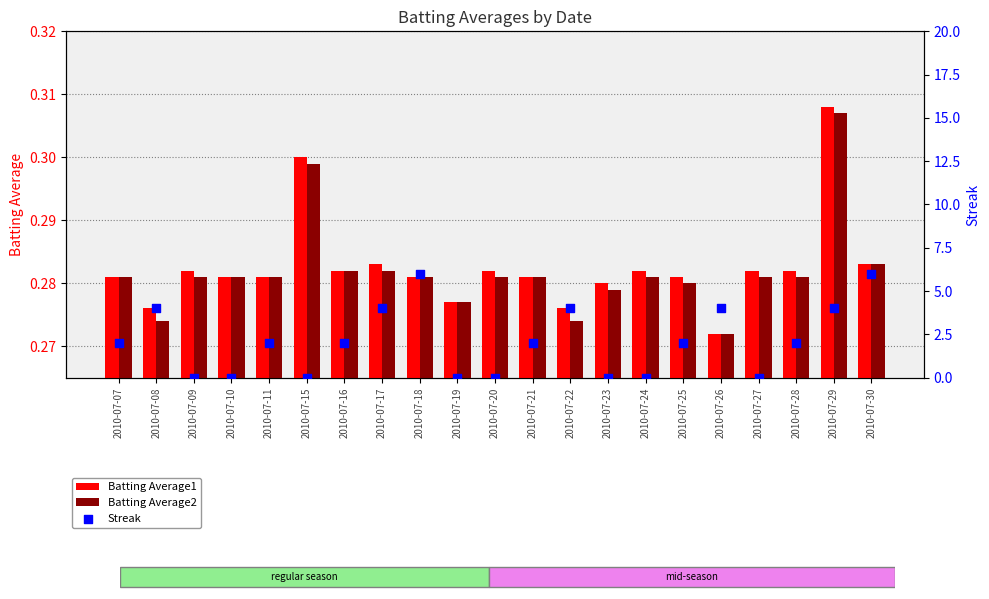

Which series has the largest total across all categories?

Streak